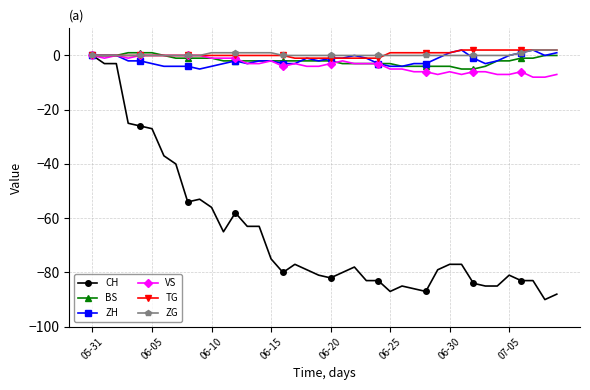

What is the smallest value displayed?

-90